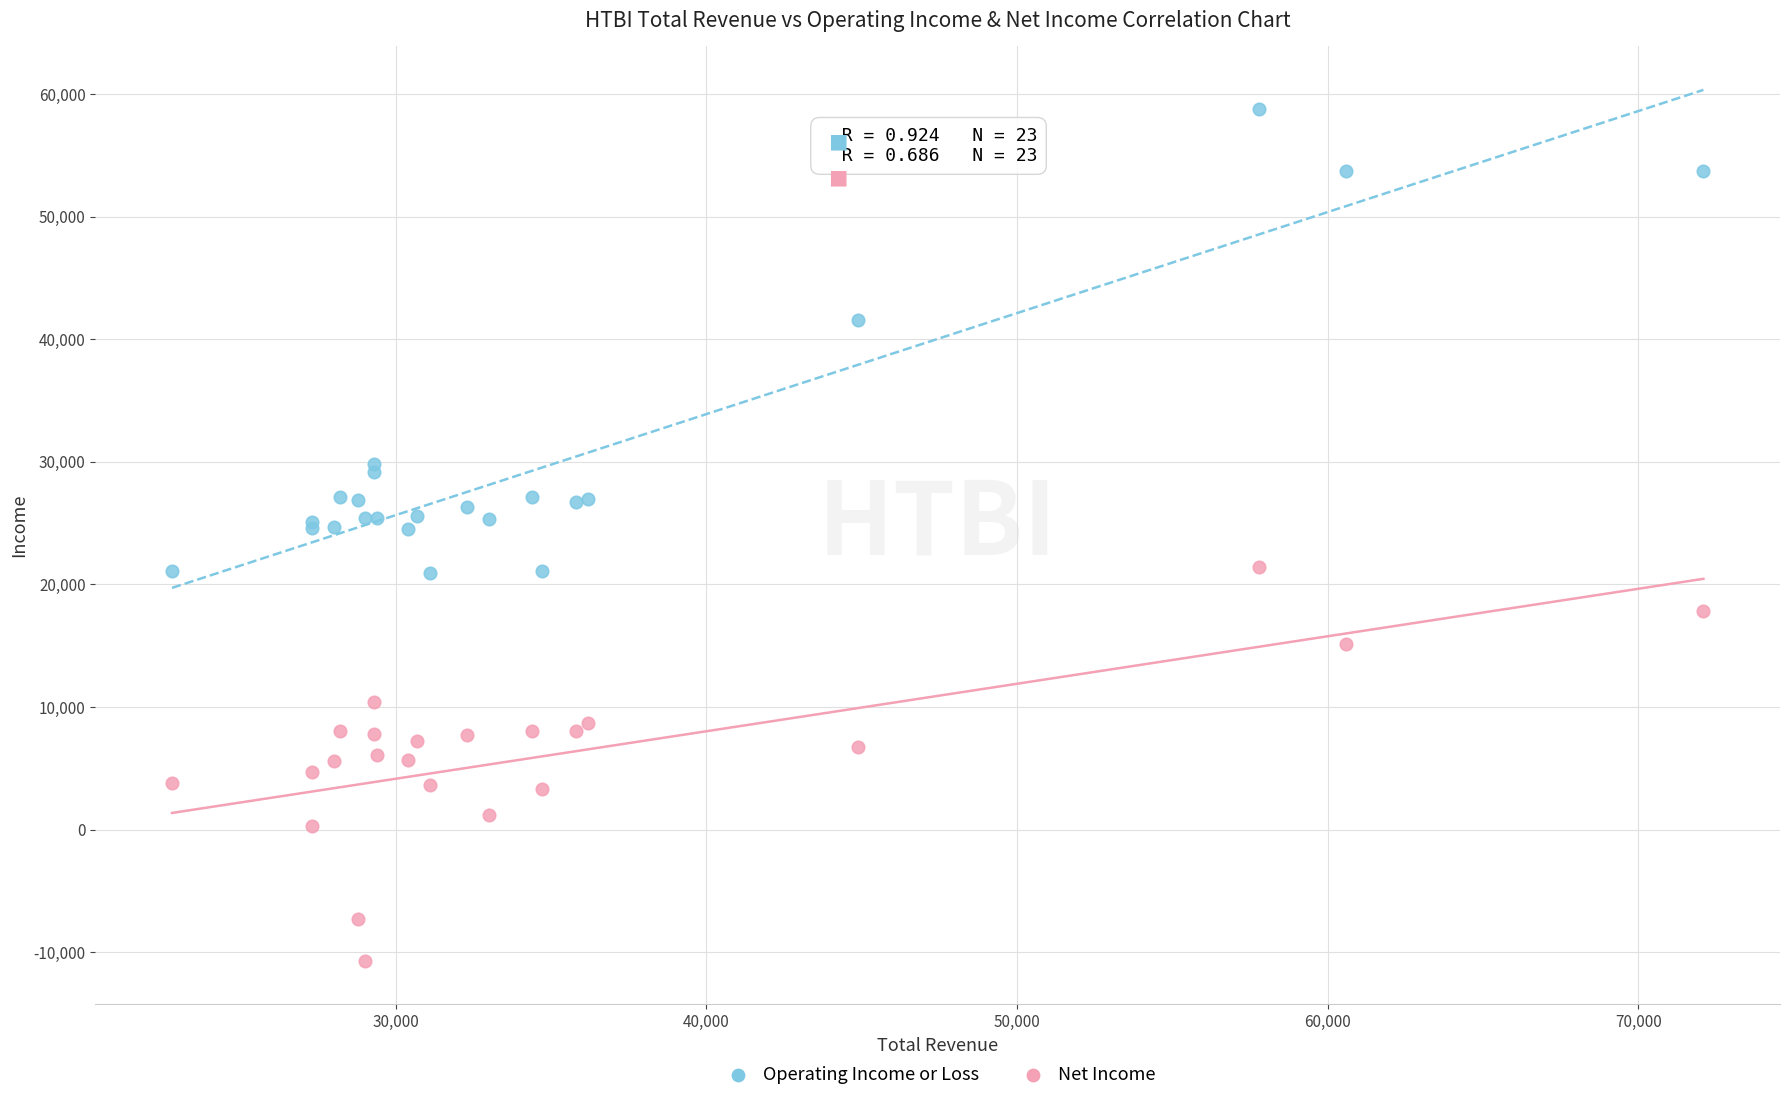

What is the X range (max minus min) for the scatter plot?

49300